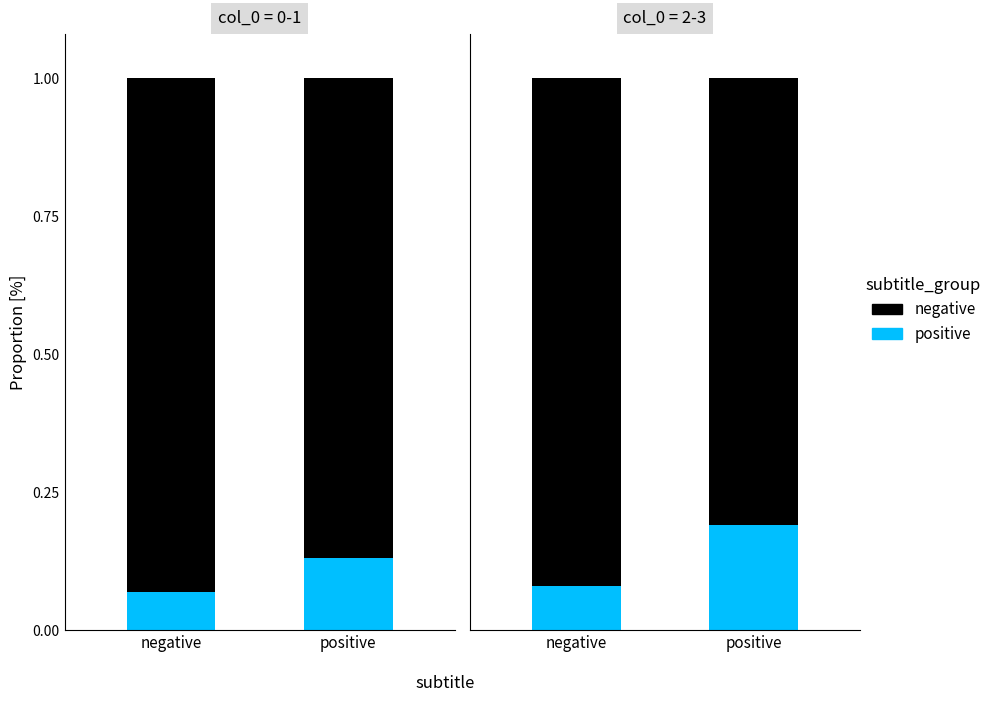

What are all the series names shown in the legend?

positive, negative